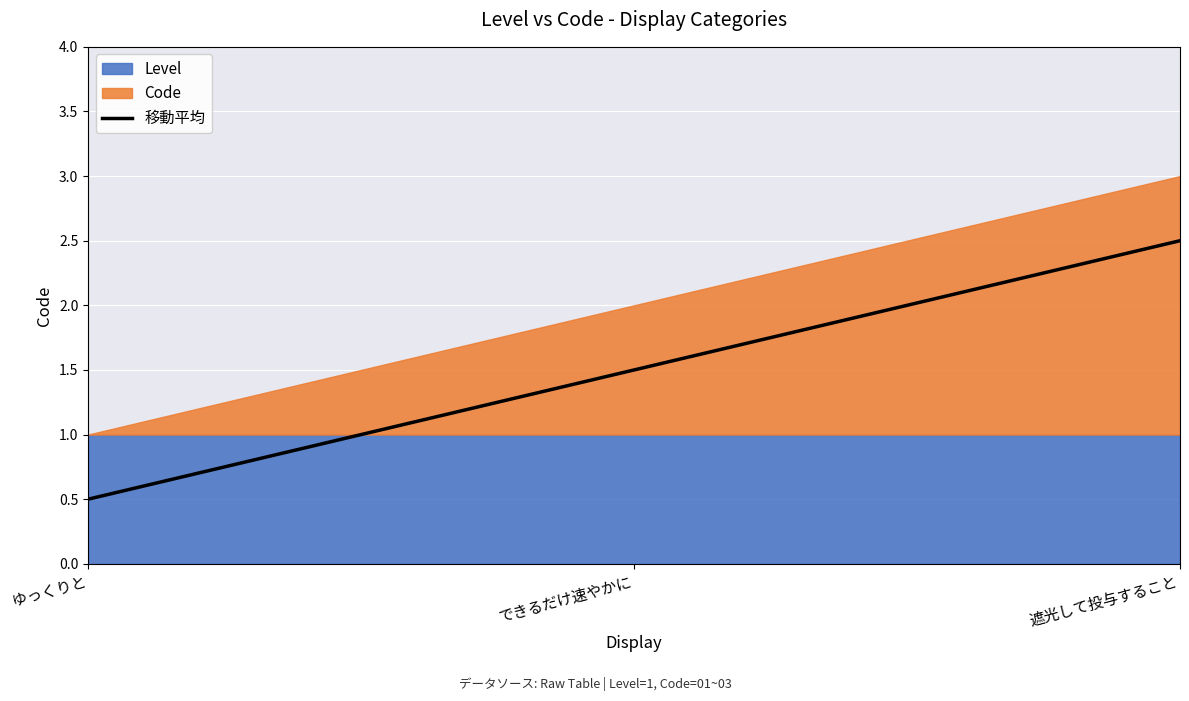

The chart shows a value of 0.5 at ゆっくりと. True or false?

True